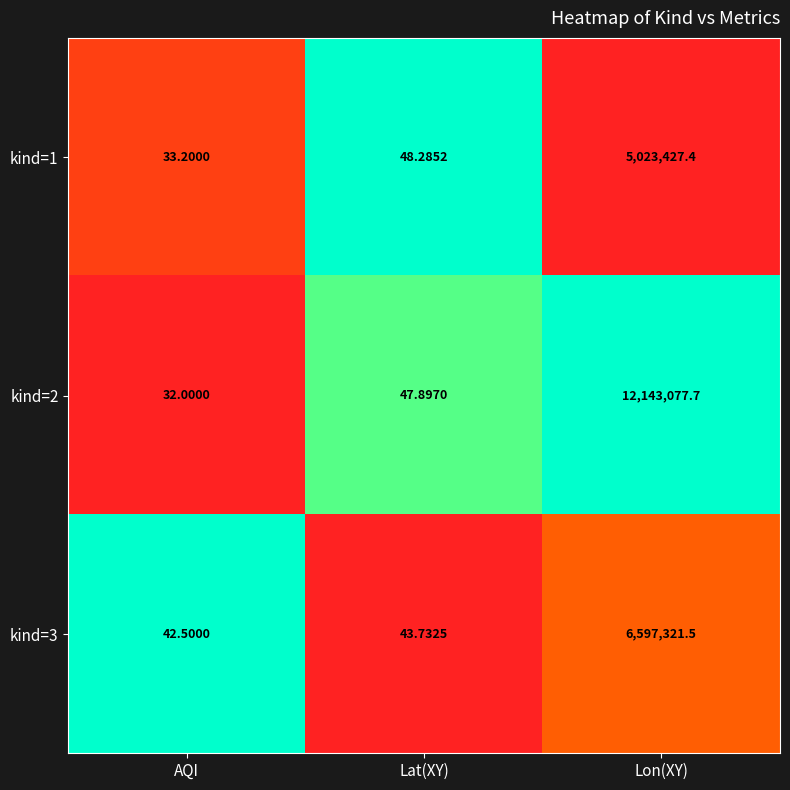

Is the value of kind=2 at Lon(XY) greater than the value of kind=3 at Lon(XY)?

Yes